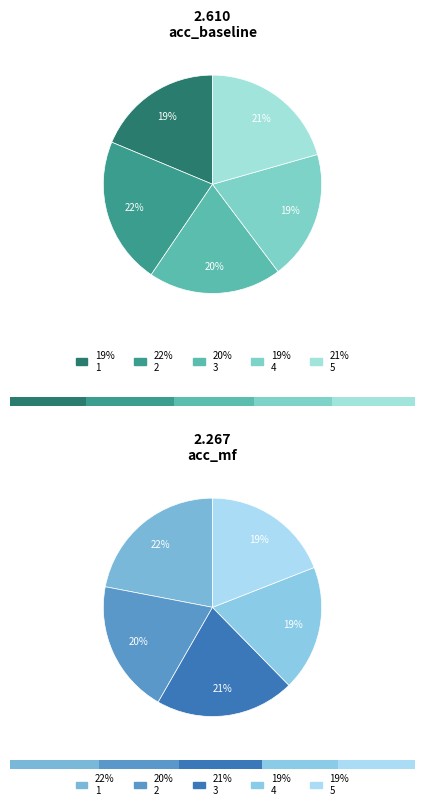

Does 2 account for over 50% of the chart?

No